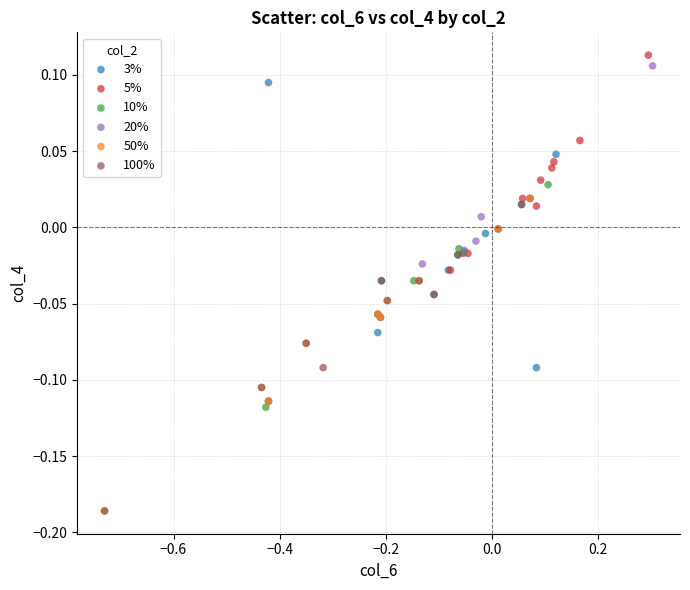

Which series reaches the maximum Y coordinate?

5%